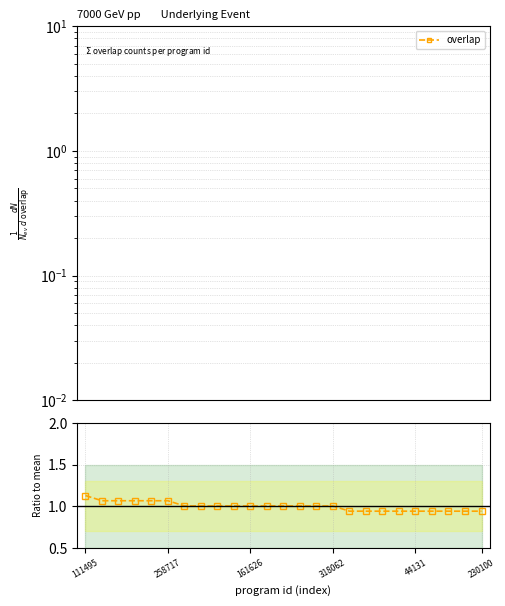

What is the value of the ratio to mean point at the 21st from the left?

0.9